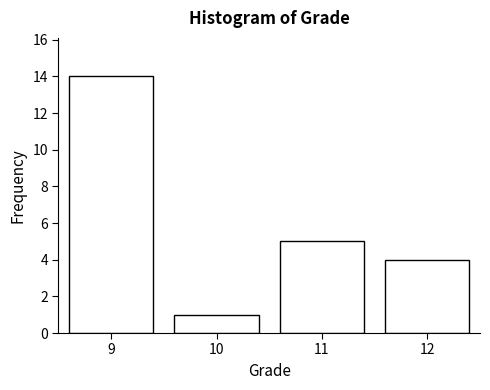

Reading left to right, list all the values displayed in this chart.

14	1	5	4